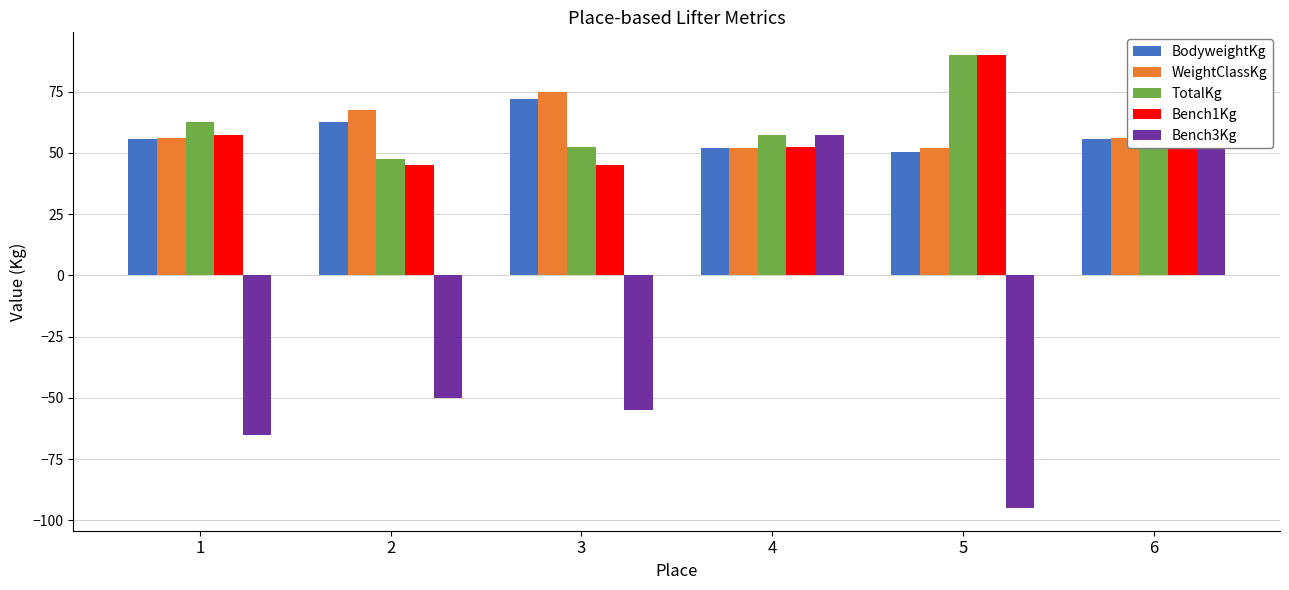

What value does the Bench3Kg series have at 5?

-95.0